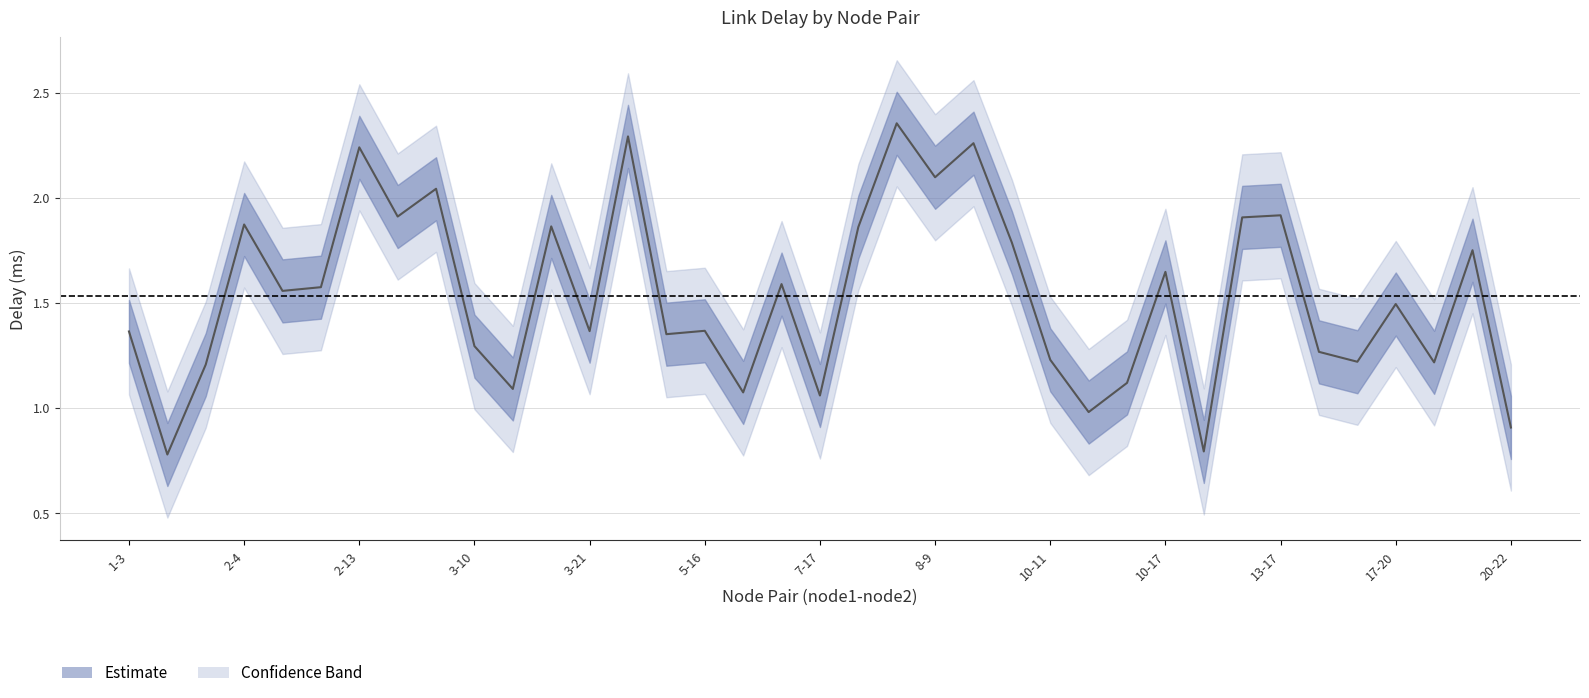

What is the average value of the delay_upper series?

1.8